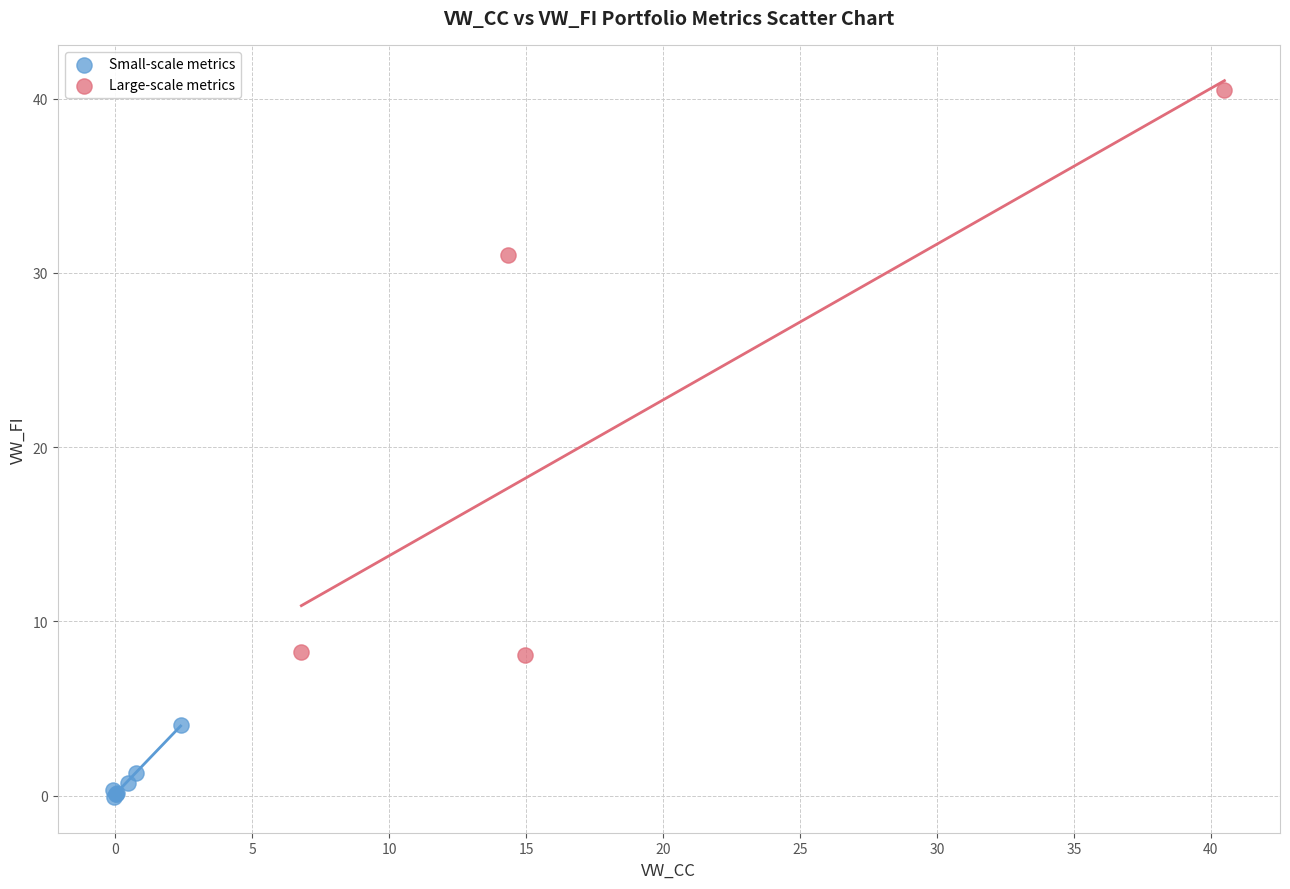

Which series has the widest spread of Y values?

Large-scale metrics